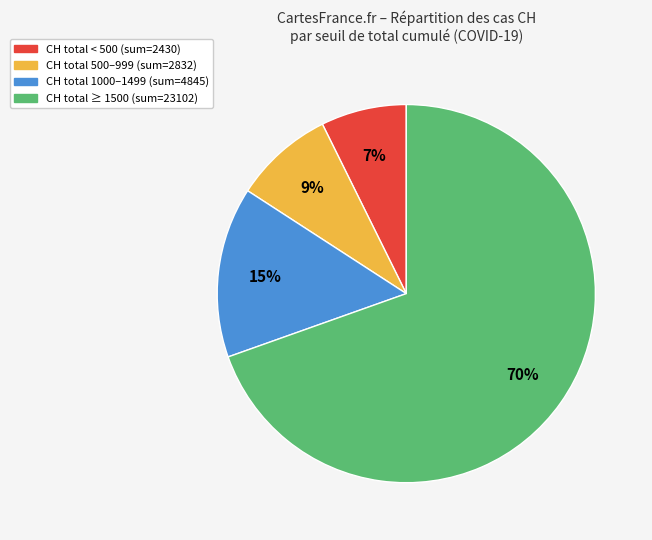

Is there a majority slice in this chart?

Yes